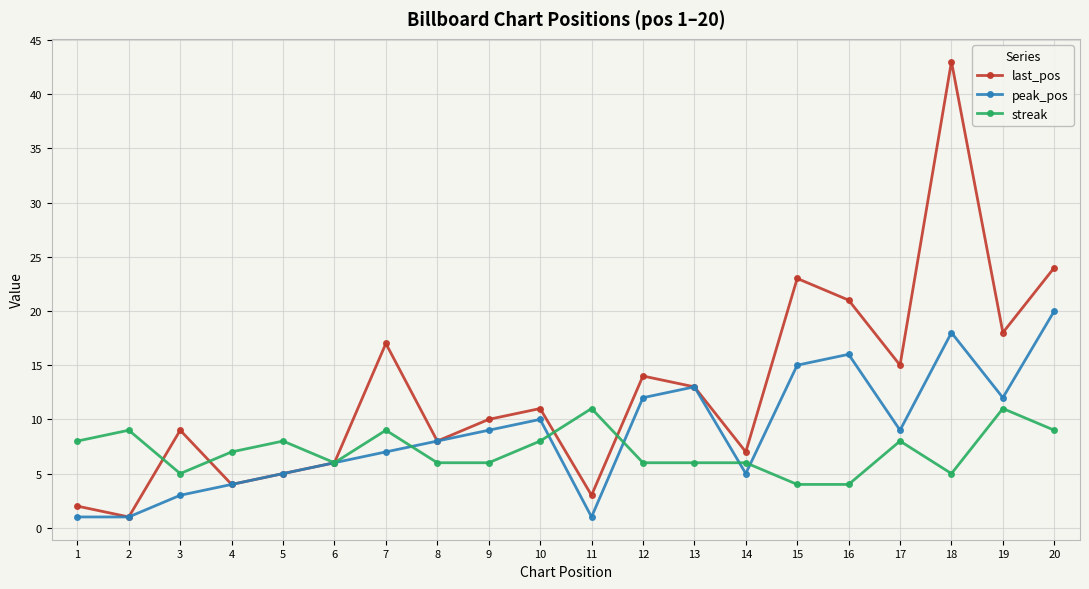

Does the chart have visible grid lines?

Yes